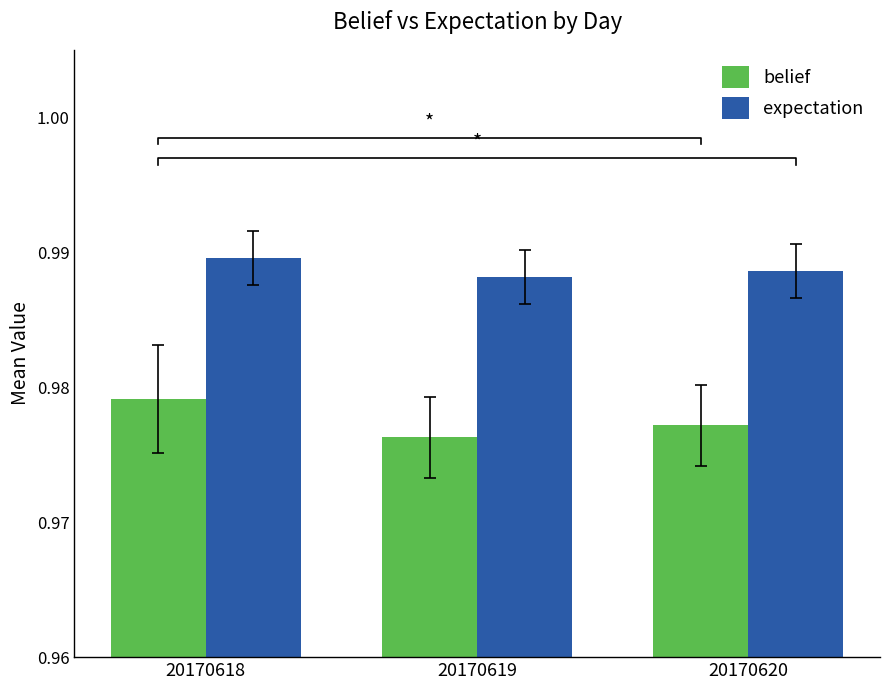

Count the number of data series in this chart.

2